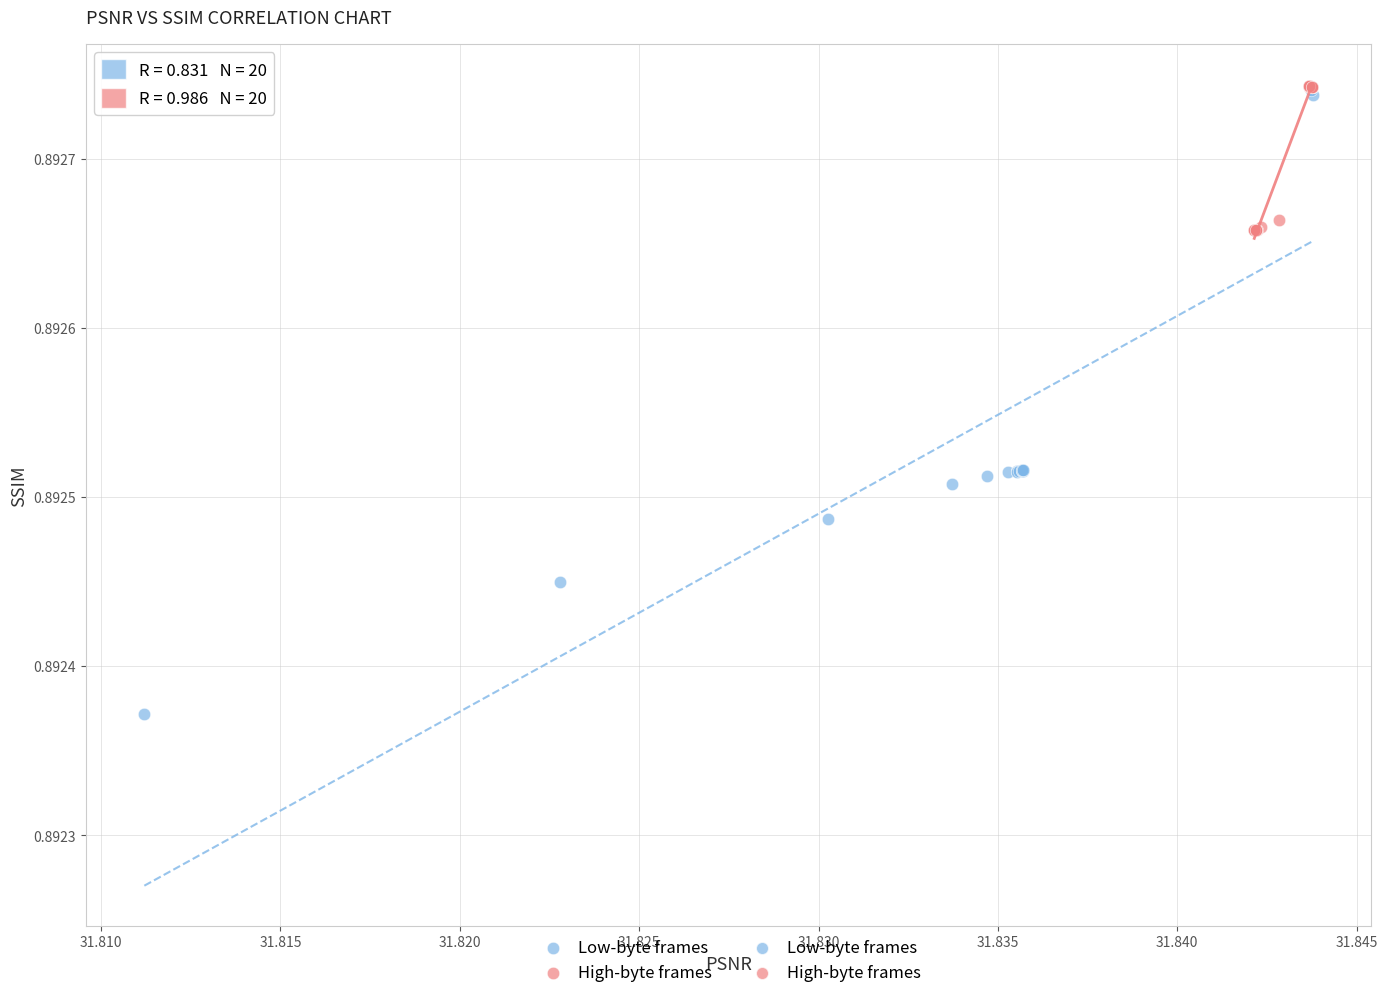

Which series has the widest spread of Y values?

Low-byte frames